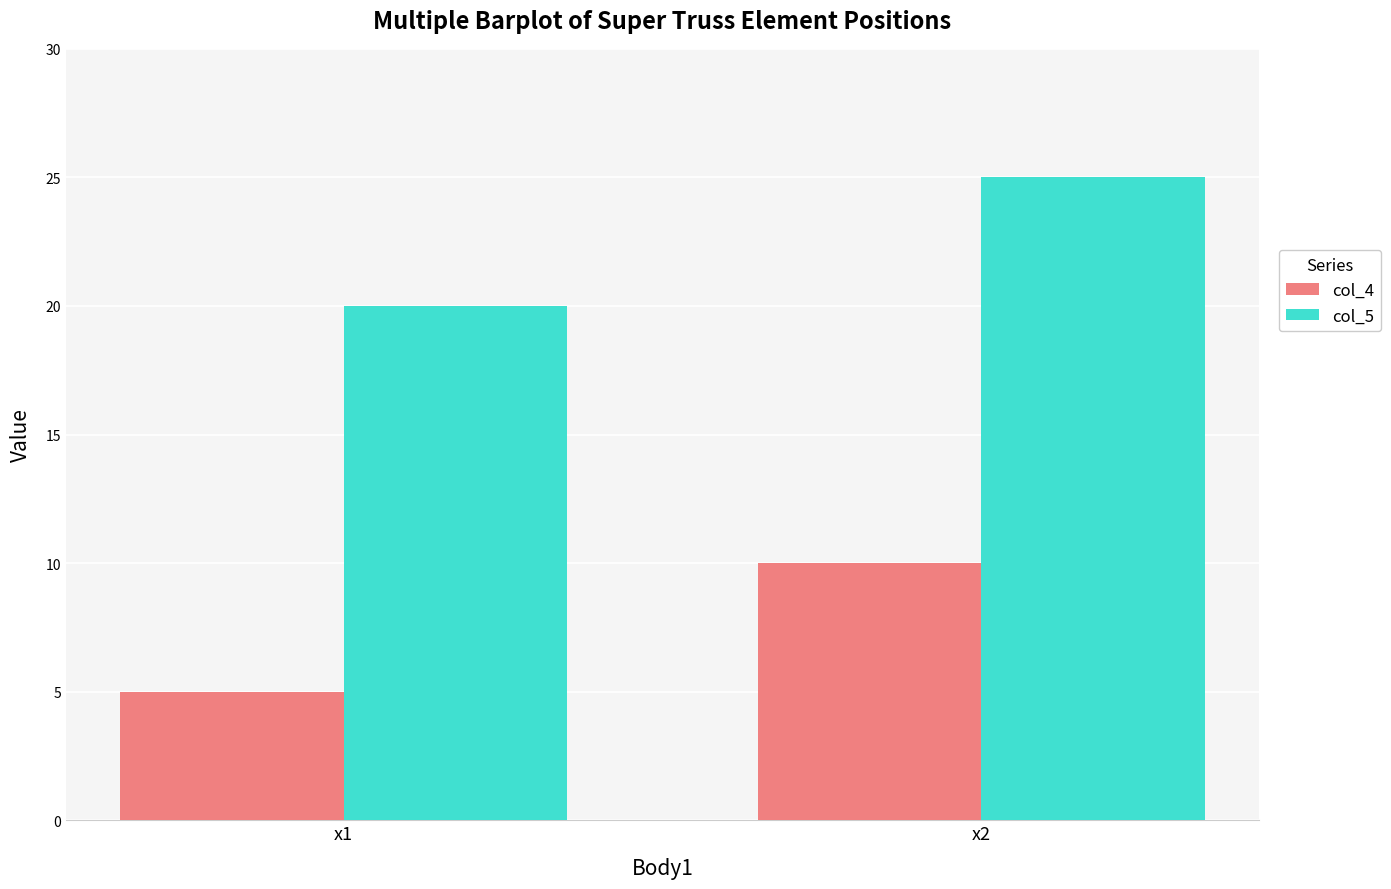

What are all the series names shown in the legend?

col_4, col_5